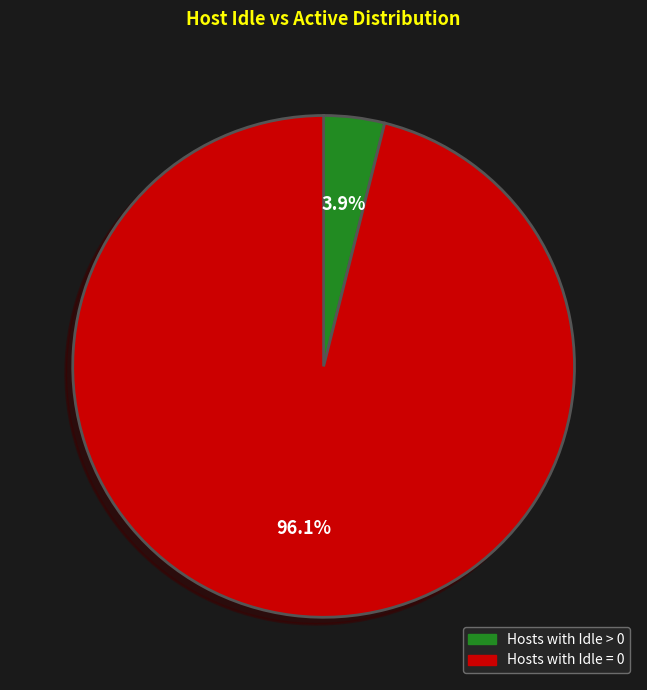

Does any single category account for the majority?

Yes